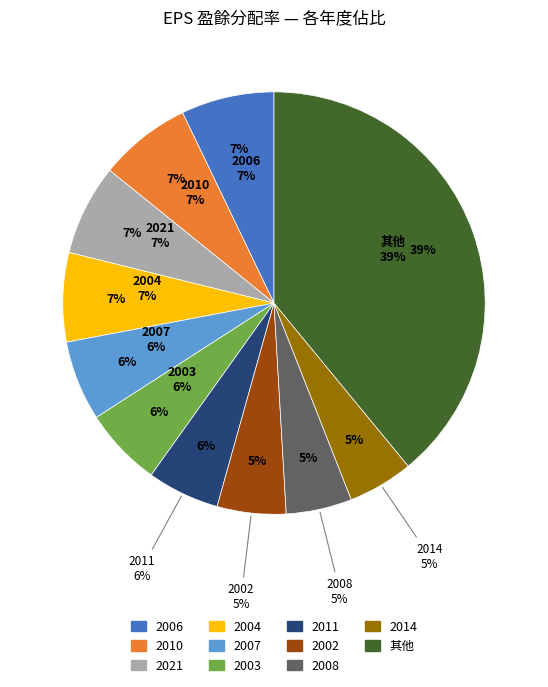

Do 2001 and 2011 together represent more than half of the pie?

No